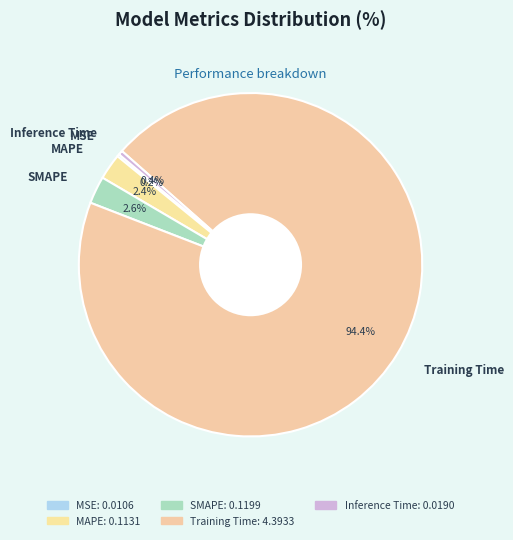

Is it true that SMAPE is 14% of the pie?

False